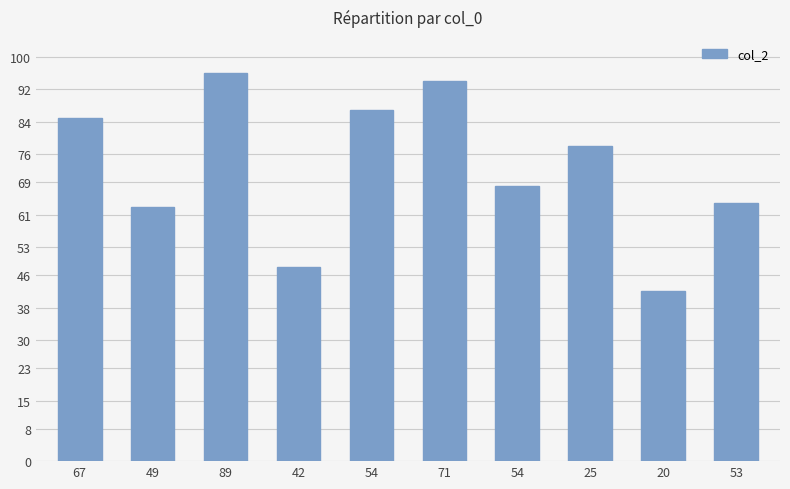

Which label corresponds to the smallest value in the chart?

20